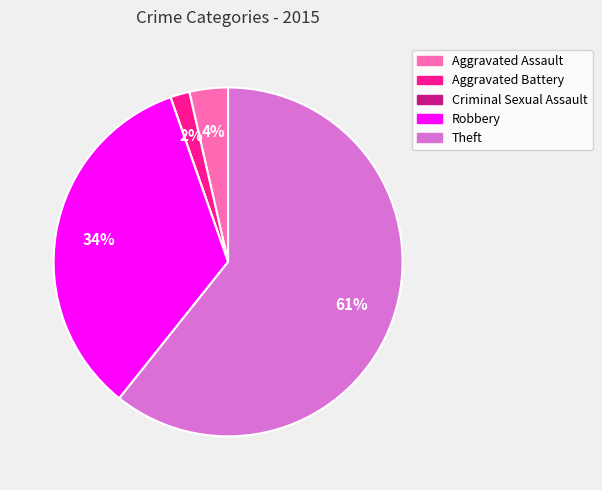

Do Aggravated Battery and Aggravated Assault together represent more than half of the pie?

No